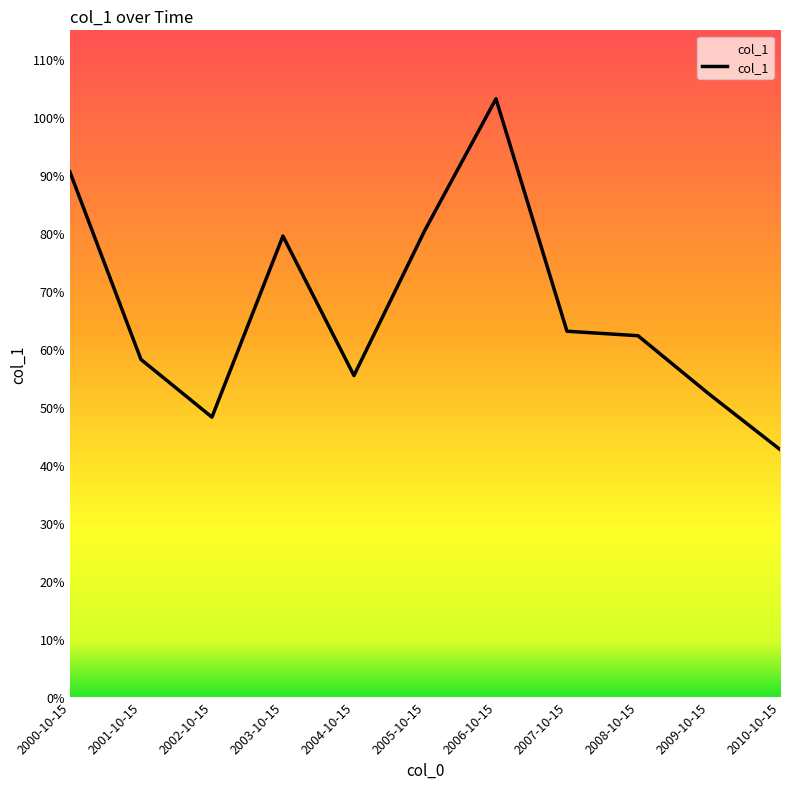

Reading left to right, extract all data points from this chart.

0.9	0.6	0.5	0.8	0.6	0.8	1.0	0.6	0.6	0.5	0.4